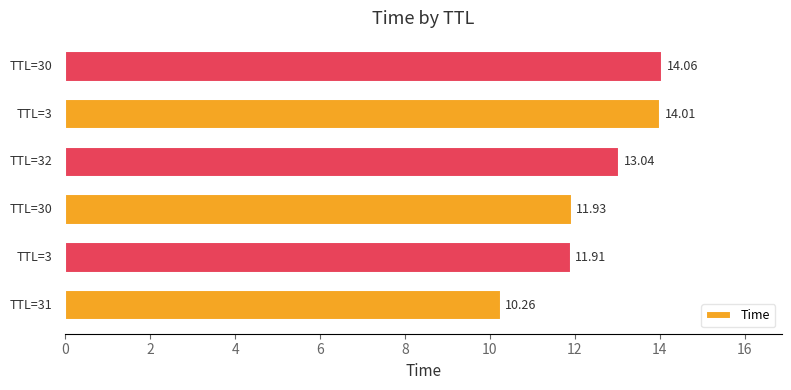

What is the difference between the second highest and second lowest values?

2.1